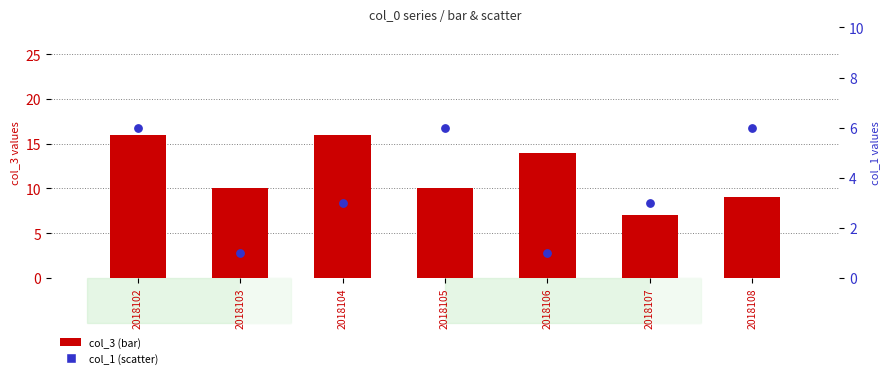

At how many categories does at least one series exceed 14?

2